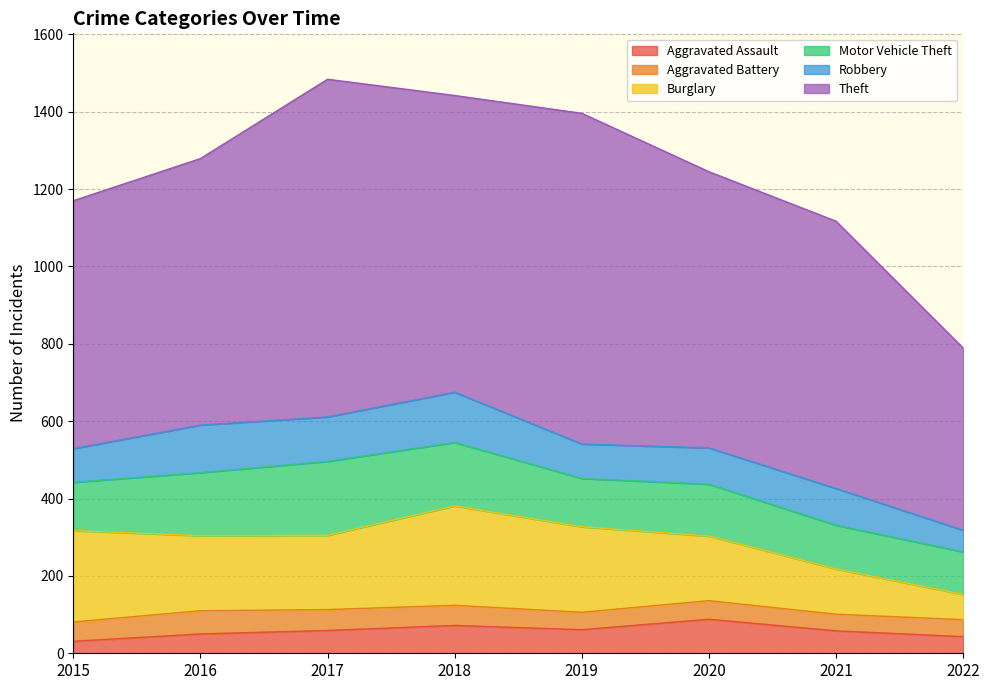

Rank the categories by Aggravated Battery value from lowest to highest.

2021, 2022, 2019, 2020, 2015, 2018, 2017, 2016